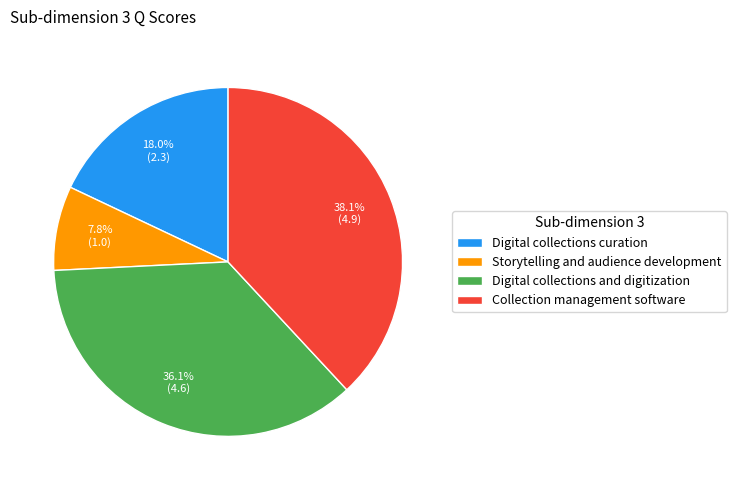

How many segments does this pie chart have?

4